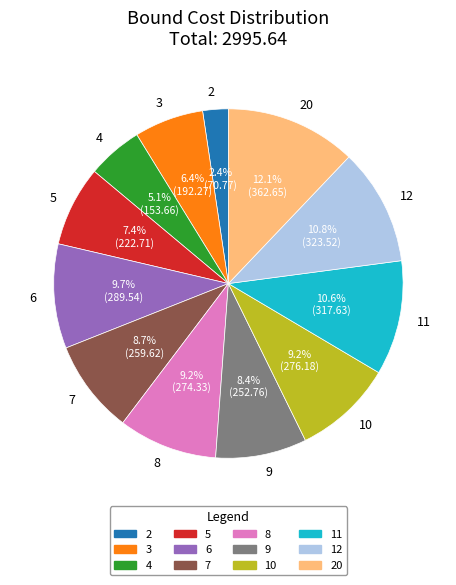

Which slice is the smallest?

2